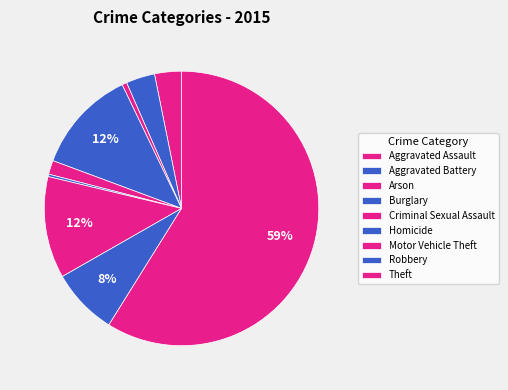

How much of the chart is everything except Homicide?

99.7%